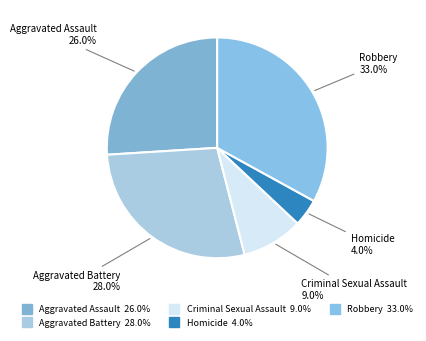

Which slice is the largest?

Robbery